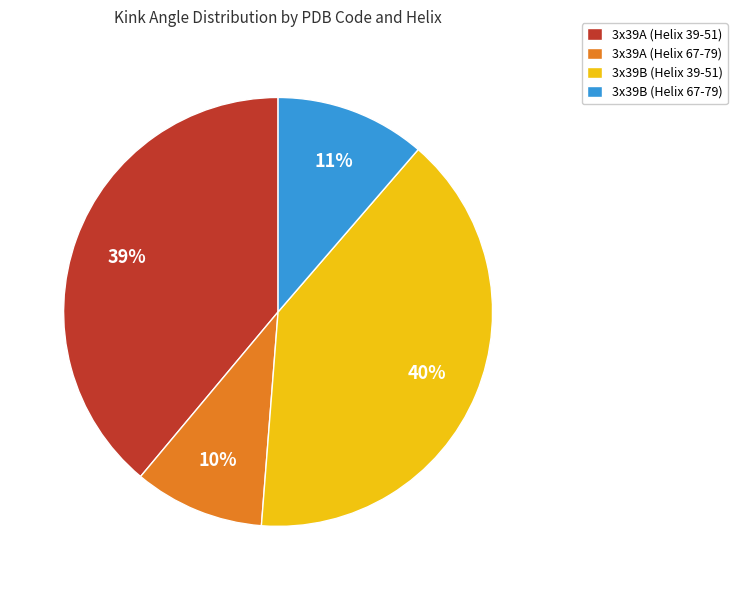

The 3x39A (Helix 67-79) slice represents 10% of the pie. True or false?

True